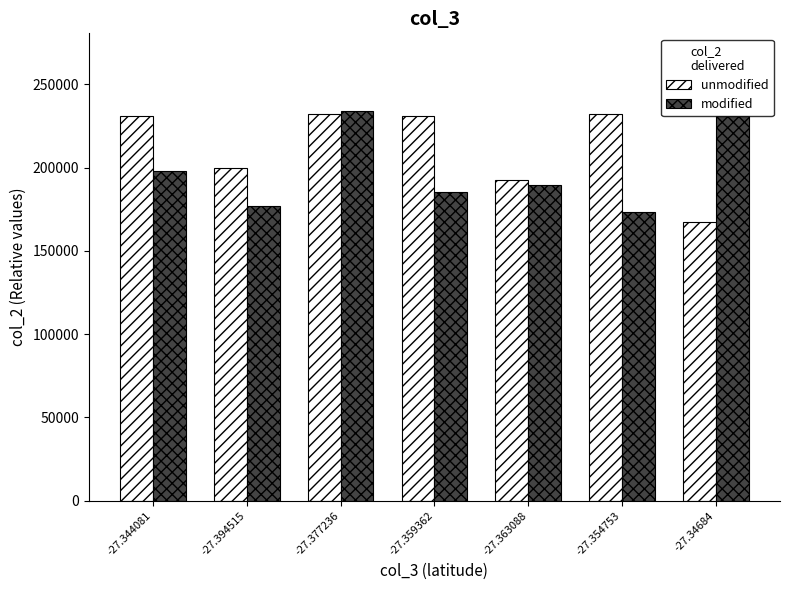

What is the value of the modified bar at the 5th from the left?

189393